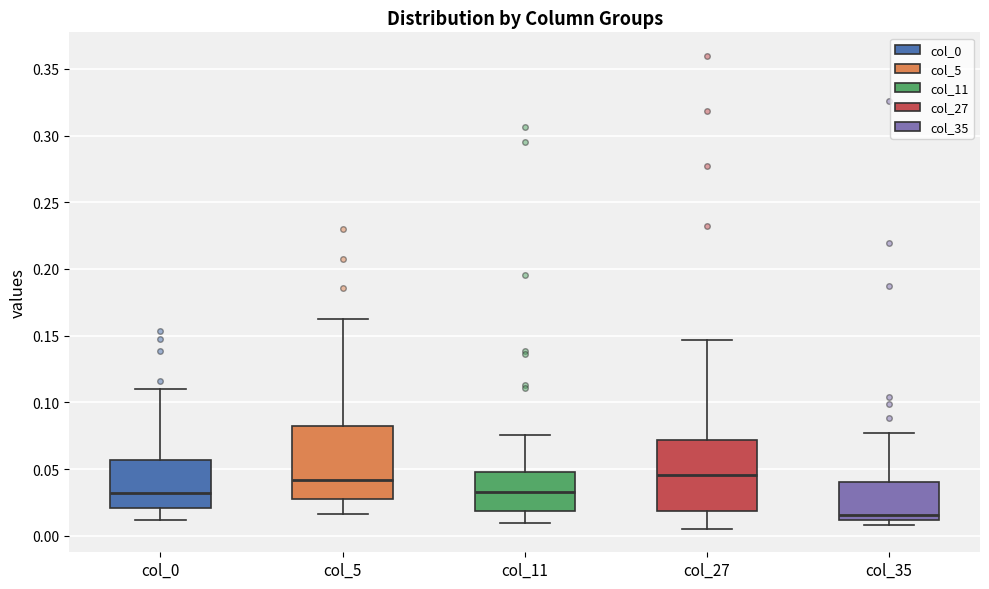

Where does the lower whisker of the box for col_11 end on the y-axis? The values are not printed on the chart, so give them approximately, as read against the axis.

0.010